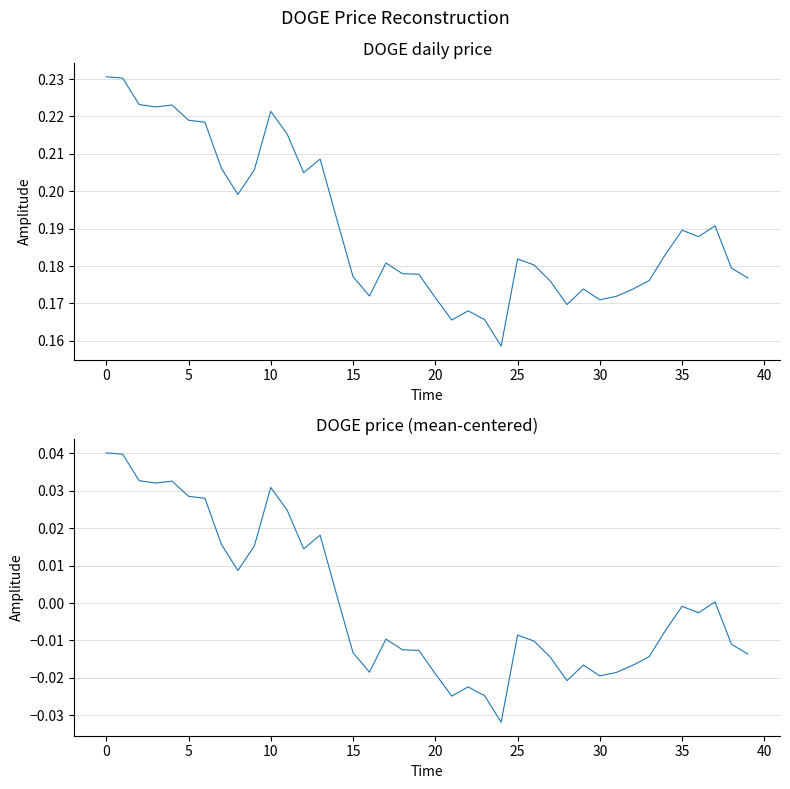

Where is current_price nearest to the value 0?

24